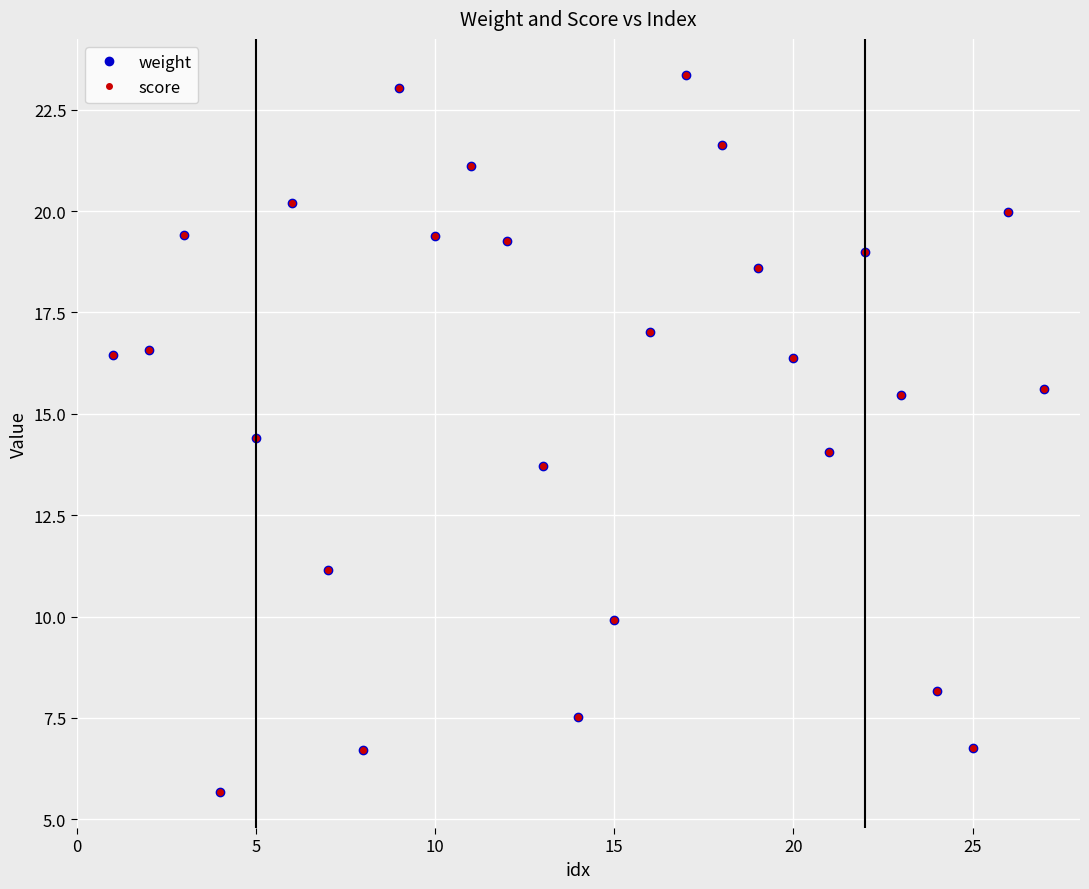

List the series in order of their peak value, lowest first.

weight, score